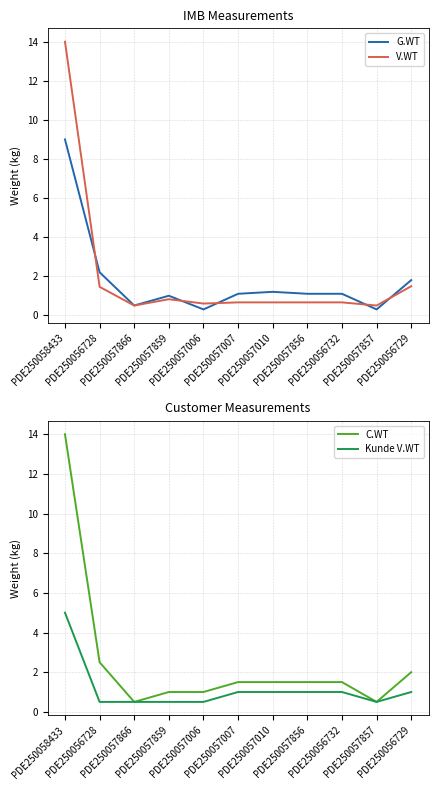

What is the label of the 2nd point from the left?

PDE250056728